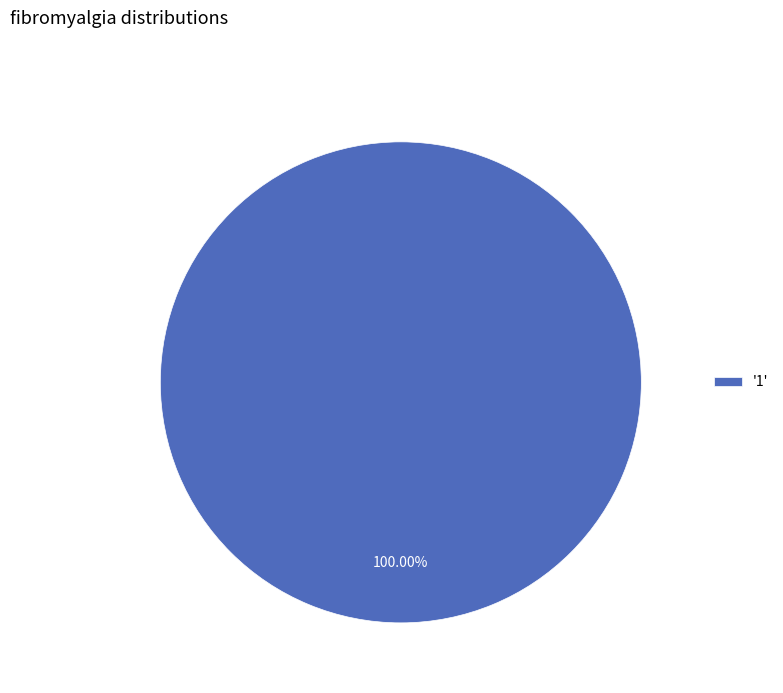

How many segments does this pie chart have?

1